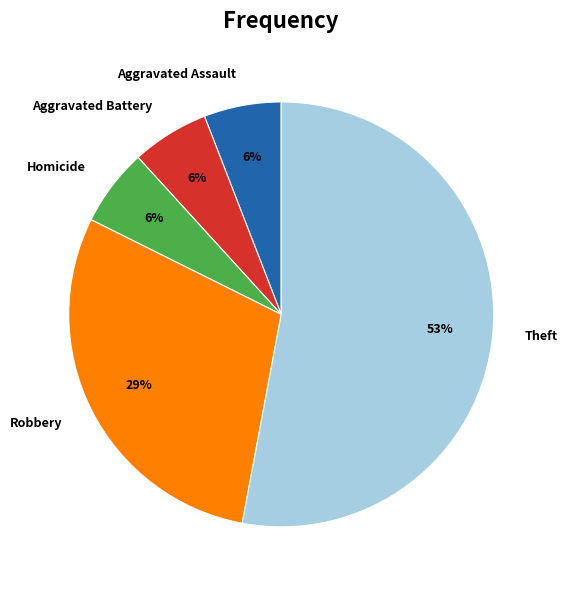

To the nearest percent, what is the average slice percentage?

20%